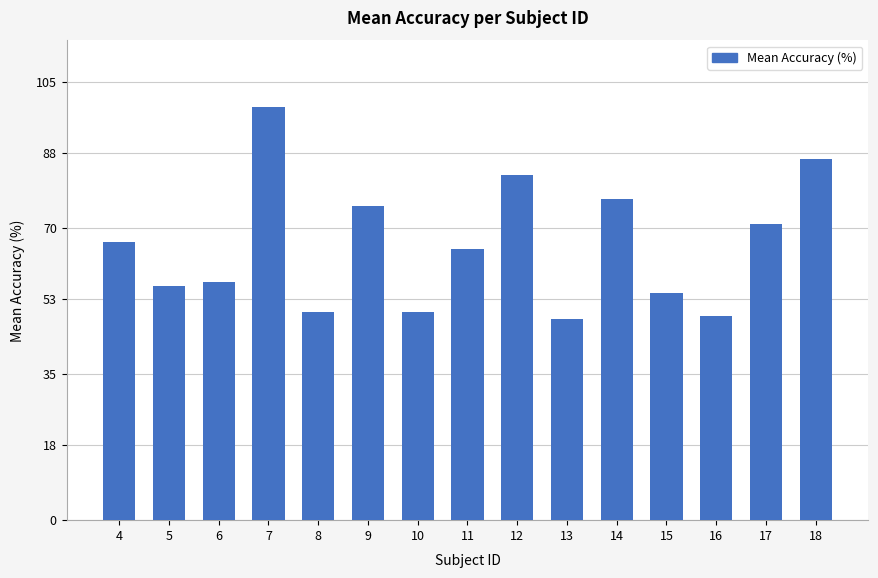

Is it true that the value at 16 is 49.0?

True